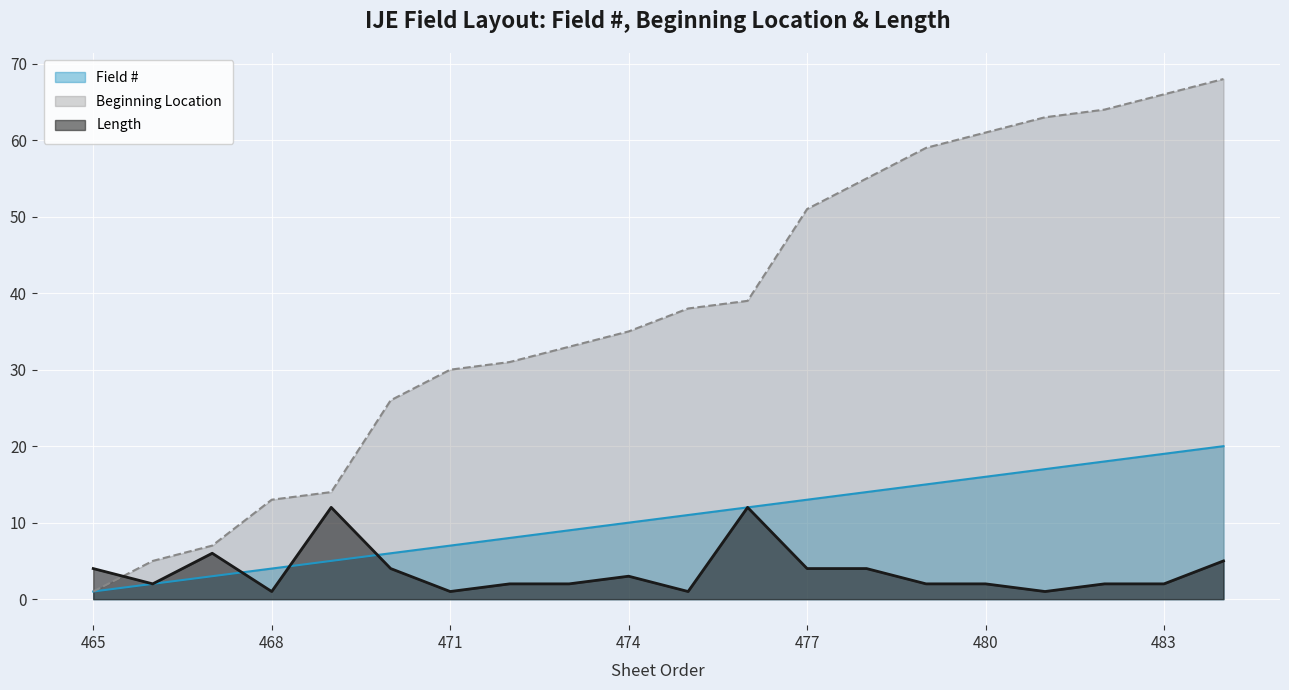

Where do Length and Field # first cross each other?

467 and 468